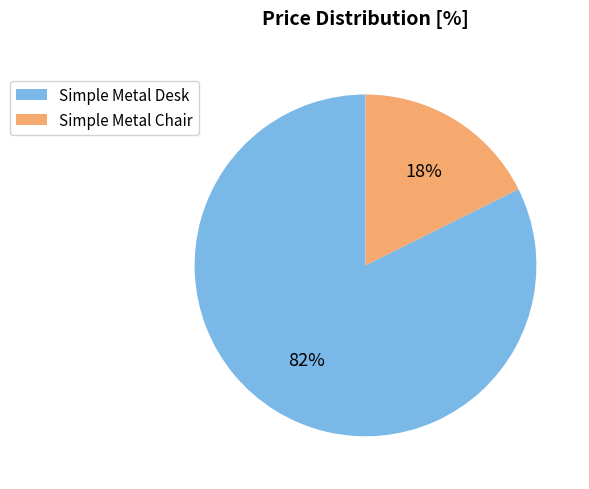

To the nearest percent, what portion does Simple Metal Desk represent?

82%